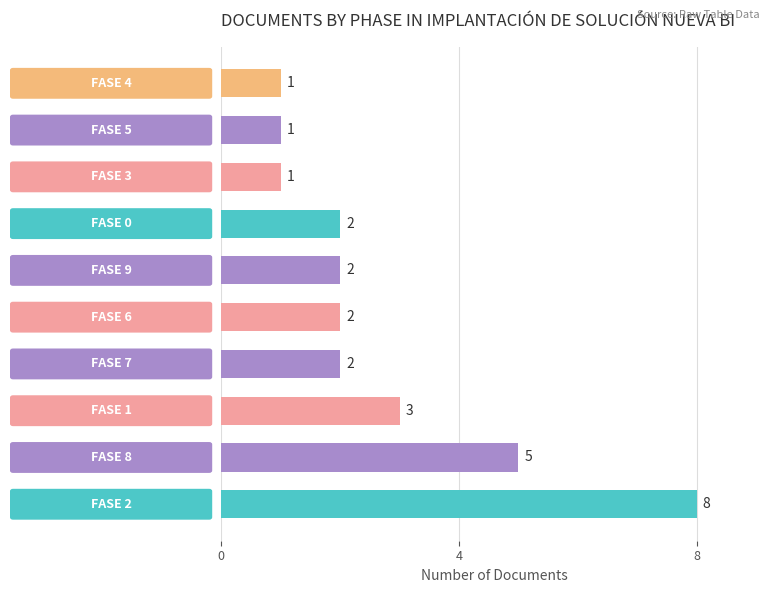

What is the average value?

3